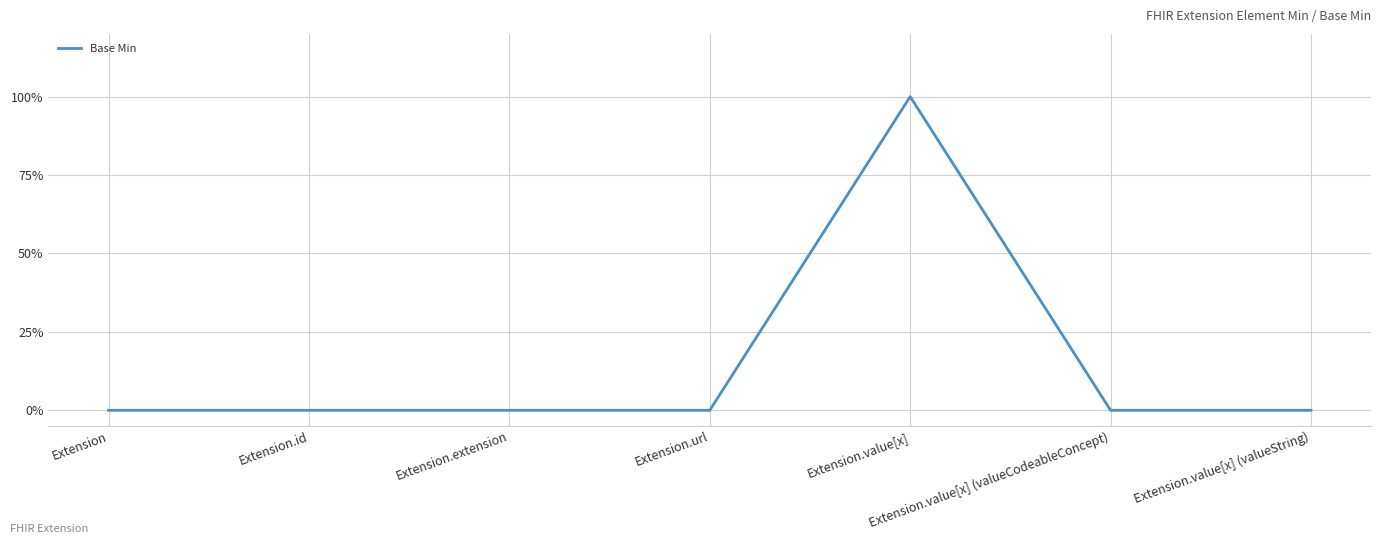

Does the chart have visible grid lines?

Yes